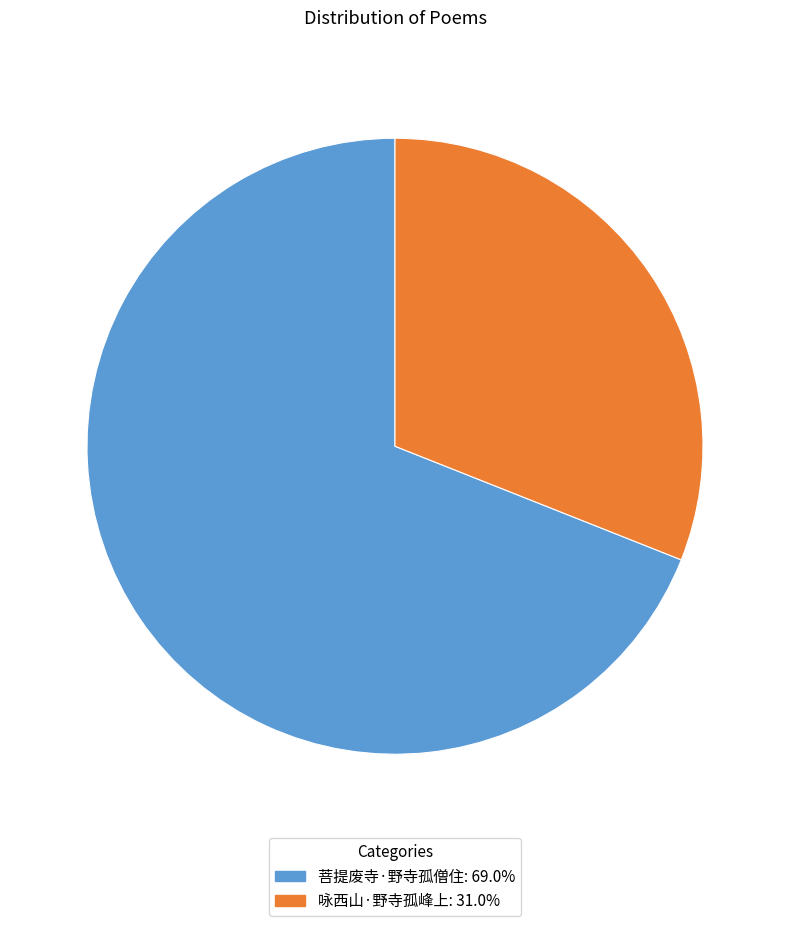

Does 咏西山·野寺孤峰上: 31.0% account for over 50% of the chart?

No